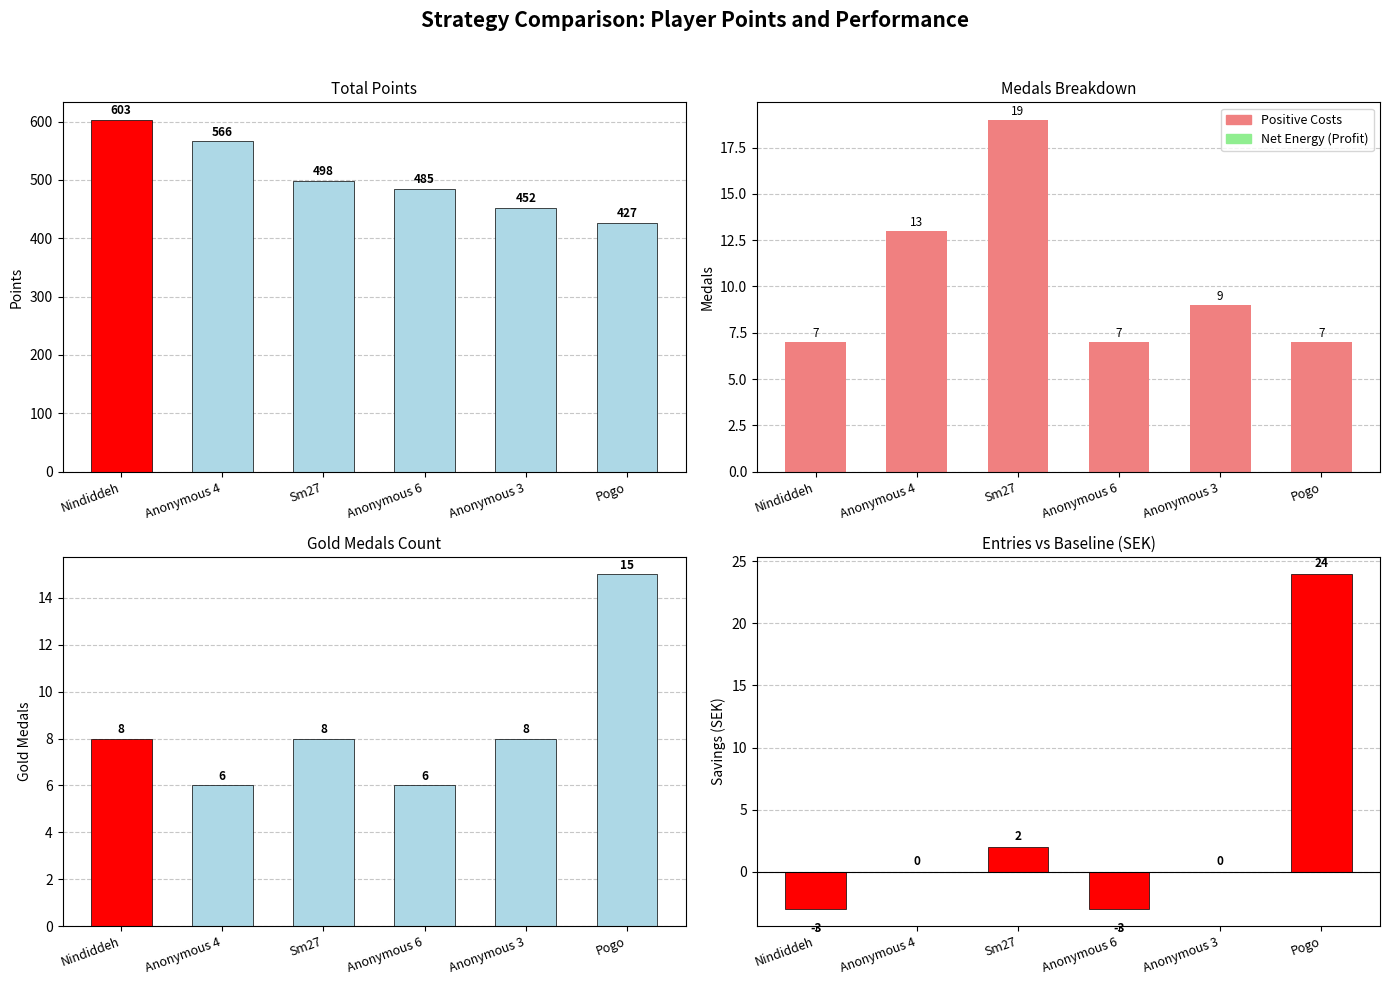

Does the chart contain stacked bars?

No